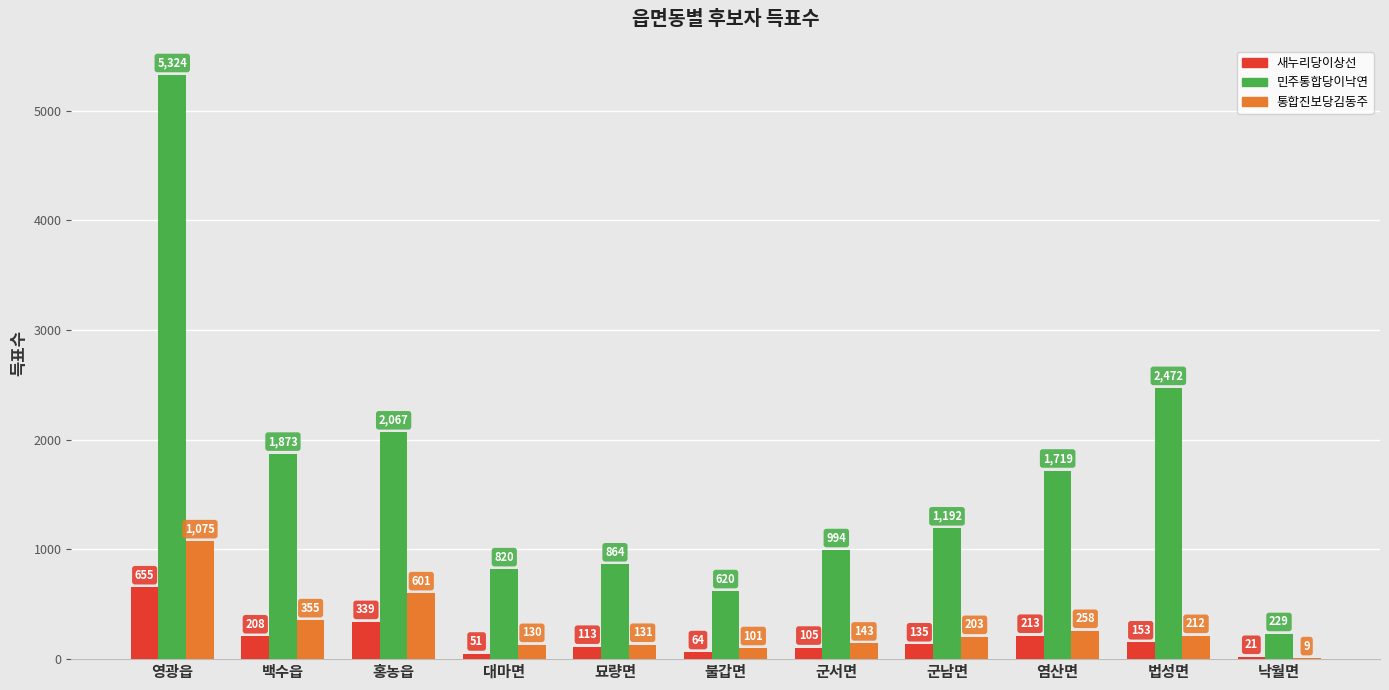

The value of 민주통합당이낙연 at 묘량면 is 864. True or false?

True